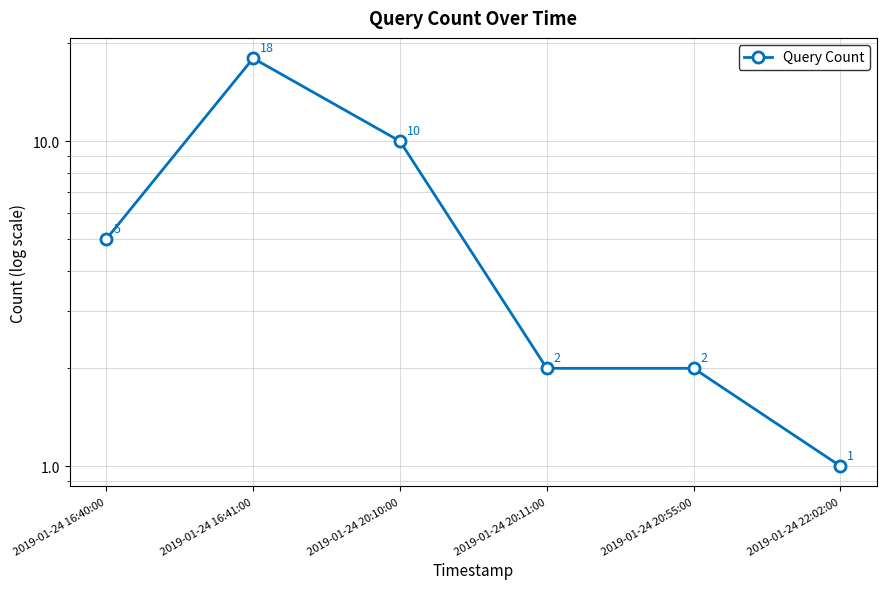

What is the difference between the maximum and second lowest values?

16